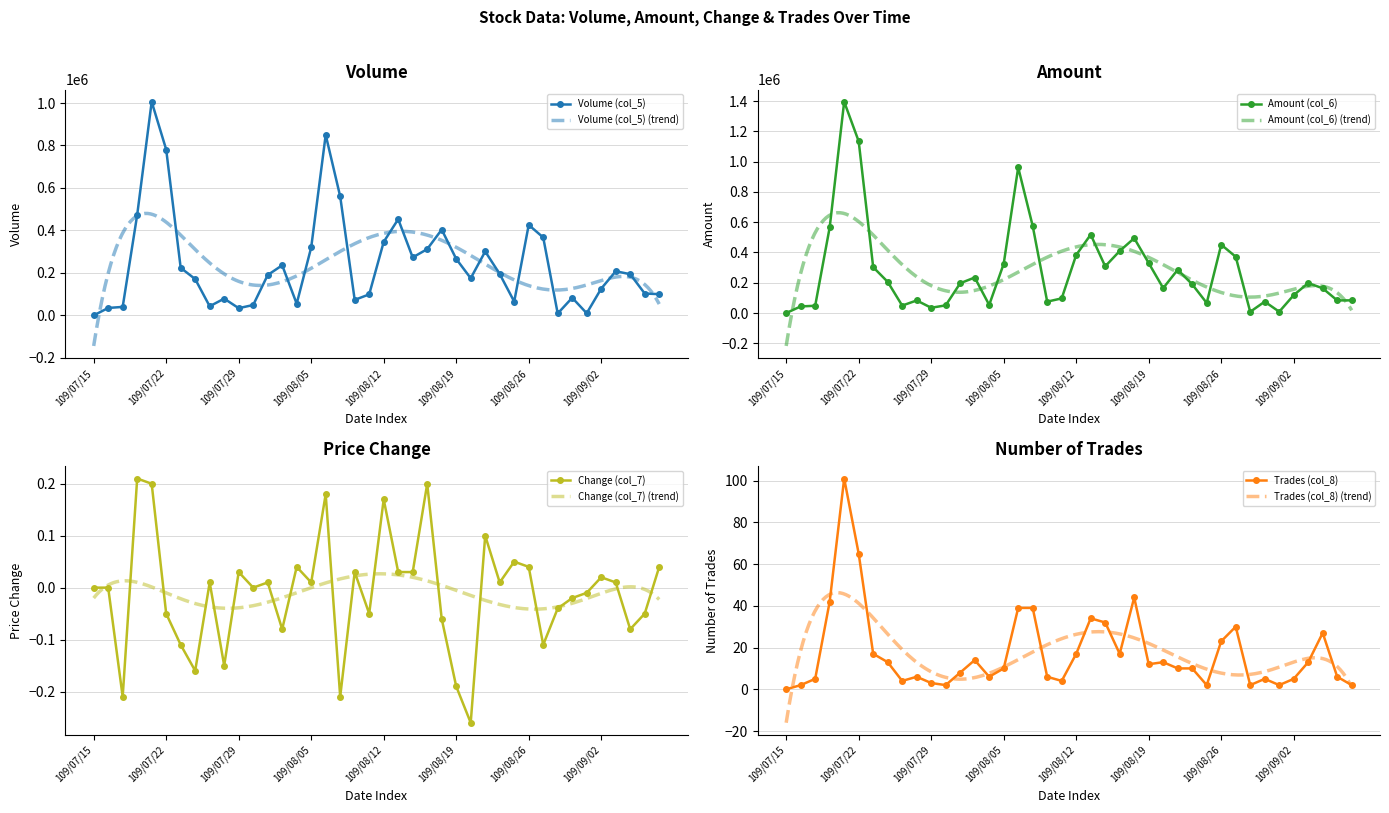

Between 109/08/06 and 109/07/28, which is larger?

109/08/06